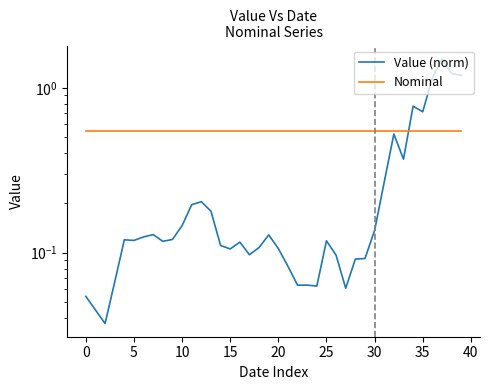

Reading right to left, extract all data points from this chart.

Value (norm): 1.2	1.2	1.5	1.1	0.7	0.8	0.4	0.5	0.3	0.1	0.1	0.1	0.1	0.1	0.1	0.1	0.1	0.1	0.1	0.1	0.1	0.1	0.1	0.1	0.1	0.1	0.2	0.2	0.2	0.1	0.1	0.1	0.1	0.1	0.1	0.1	0.1	0.0	0.0	0.1
Nominal: 0.6	0.6	0.6	0.6	0.6	0.6	0.6	0.6	0.6	0.6	0.6	0.6	0.6	0.6	0.6	0.6	0.6	0.6	0.6	0.6	0.6	0.6	0.6	0.6	0.6	0.6	0.6	0.6	0.6	0.6	0.6	0.6	0.6	0.6	0.6	0.6	0.6	0.6	0.6	0.6